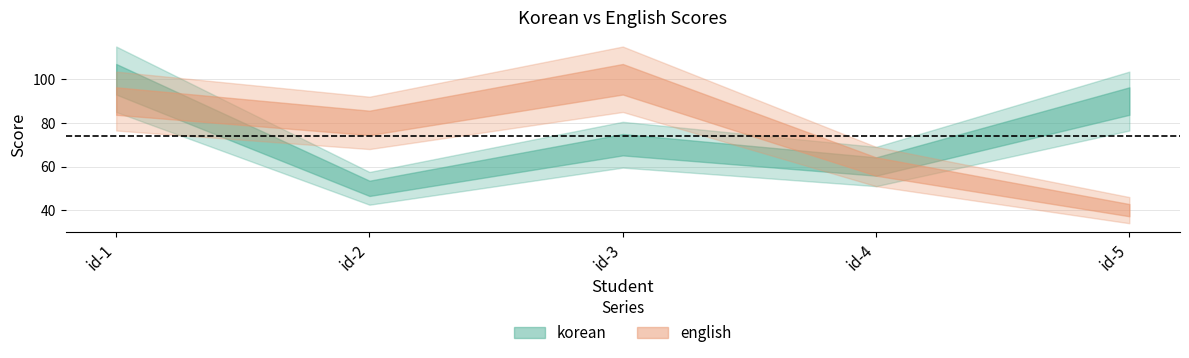

List the series in order of their peak value, highest first.

korean, english